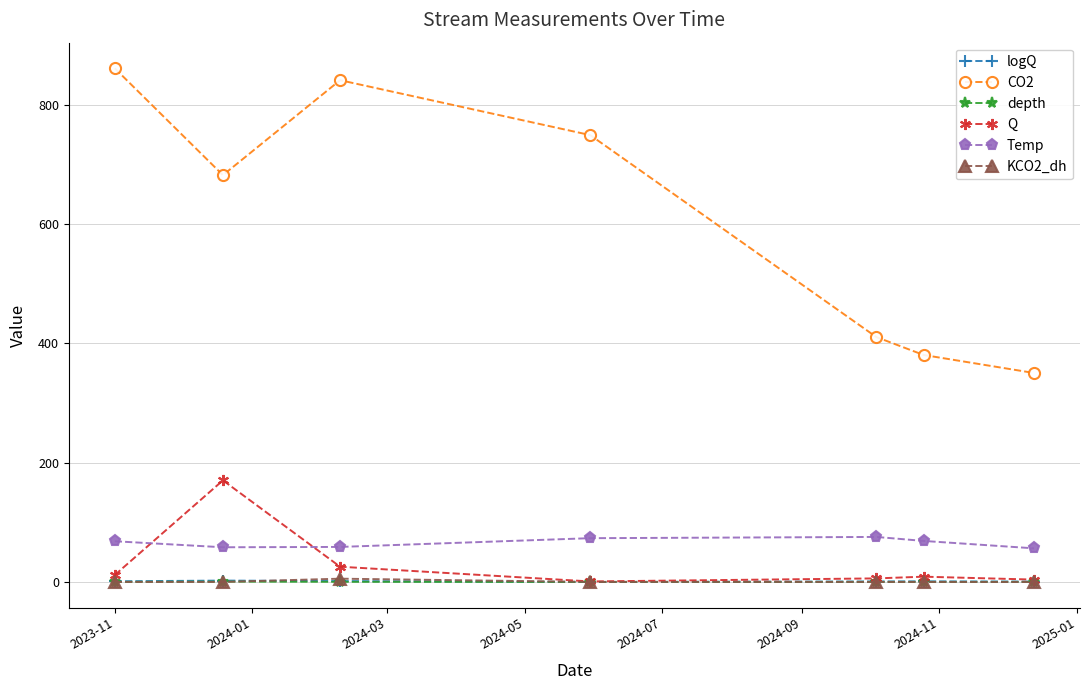

What are all the series names shown in the legend?

logQ, CO2, depth, Q, Temp, KCO2_dh